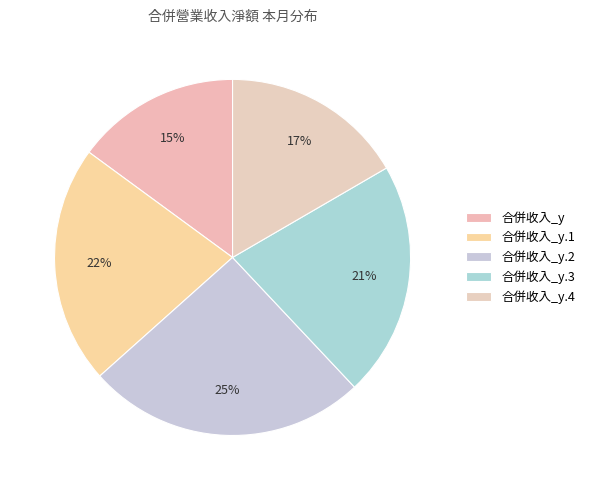

How many slices are in this pie chart?

5